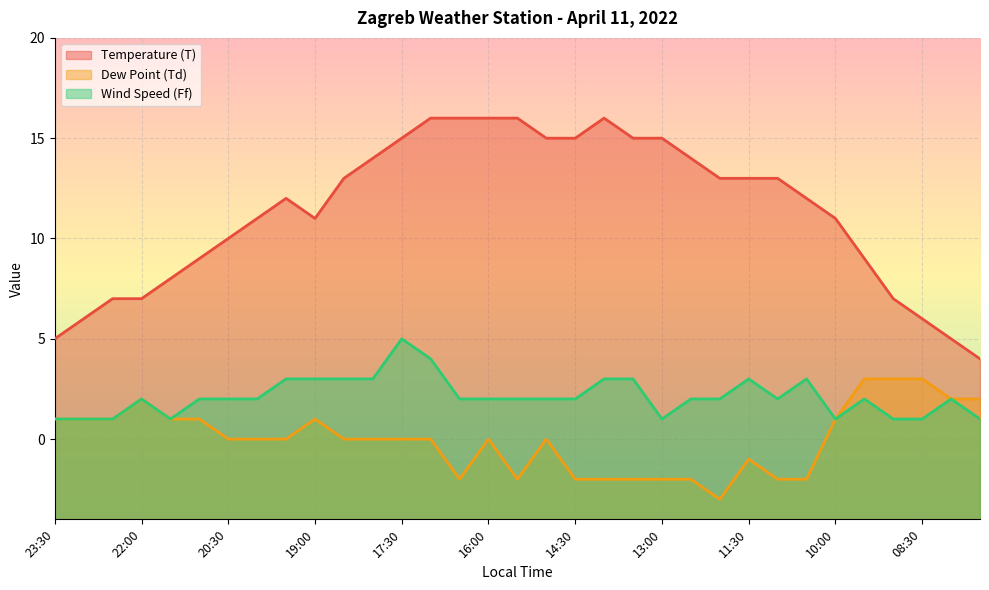

Reading right to left, what are all the values shown in this chart?

Temperature (T): 4	5	6	7	9	11	12	13	13	13	14	15	15	16	15	15	16	16	16	16	15	14	13	11	12	11	10	9	8	7	7	6	5
Dew Point (Td): 2	2	3	3	3	1	-2	-2	-1	-3	-2	-2	-2	-2	-2	0	-2	0	-2	0	0	0	0	1	0	0	0	1	1	2	1	1	1
Wind Speed (Ff): 1	2	1	1	2	1	3	2	3	2	2	1	3	3	2	2	2	2	2	4	5	3	3	3	3	2	2	2	1	2	1	1	1